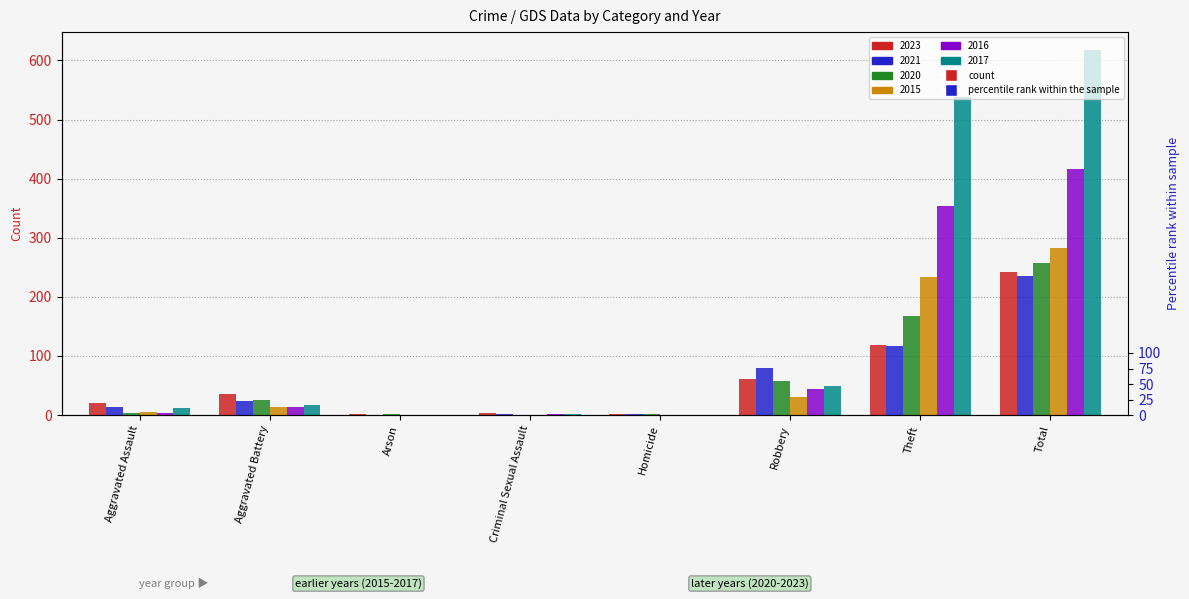

How many groups of bars are there?

8